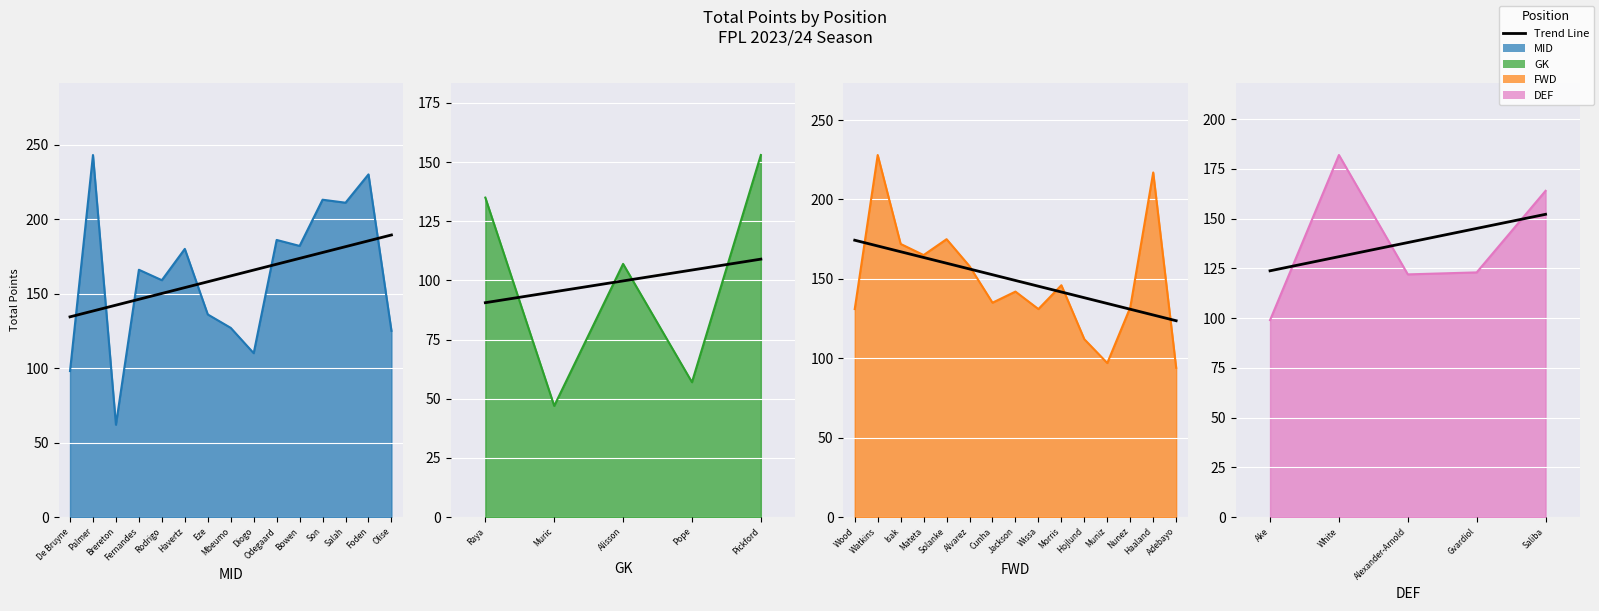

What position from the left is Ake?

1